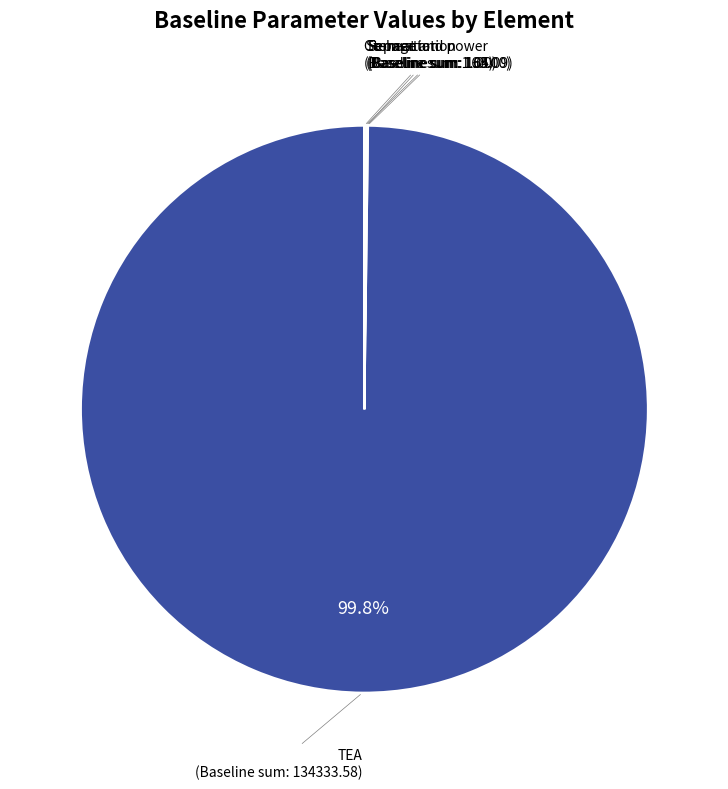

Is there a majority slice in this chart?

Yes